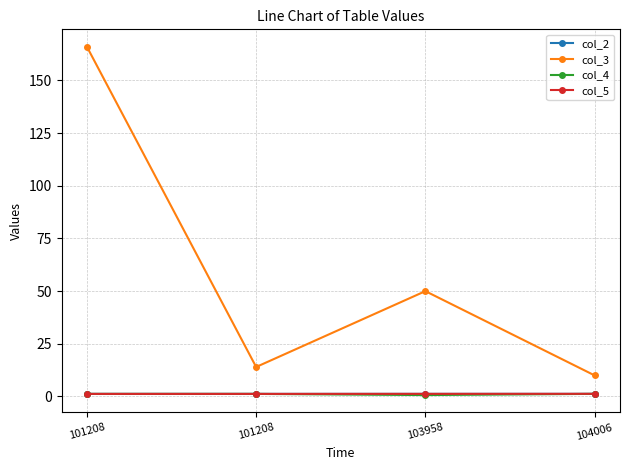

How many distinct data groups are displayed?

4